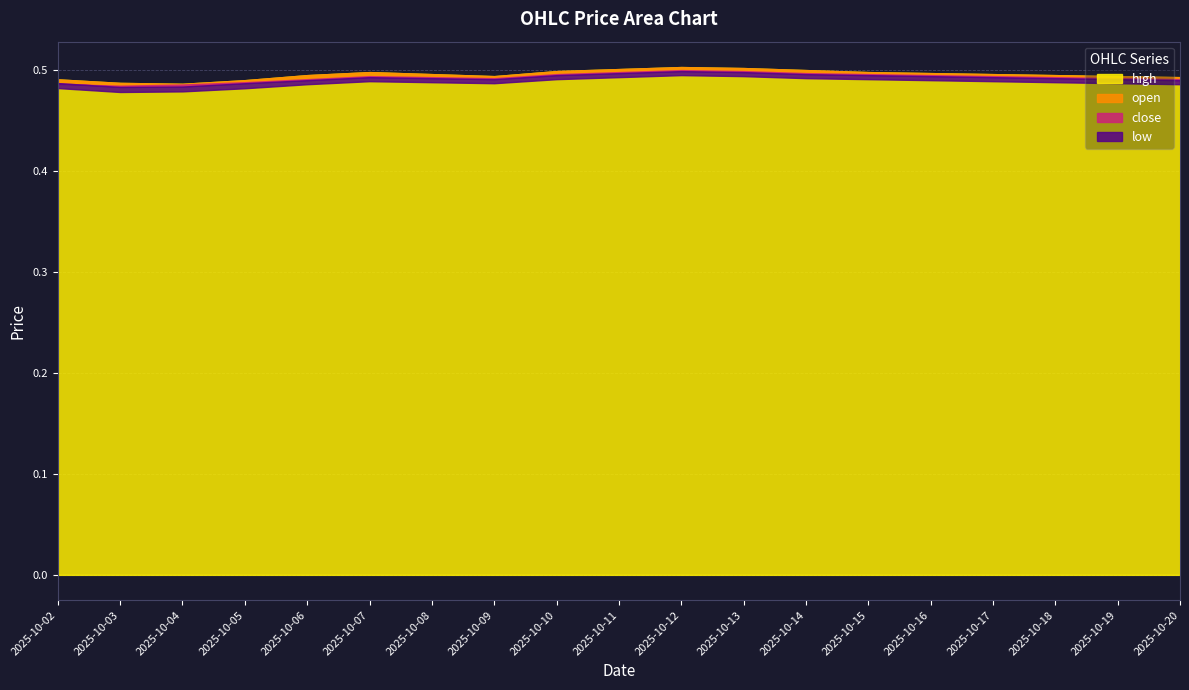

Is the value of open at 2025-10-03 greater than the value of low at 2025-10-19?

No